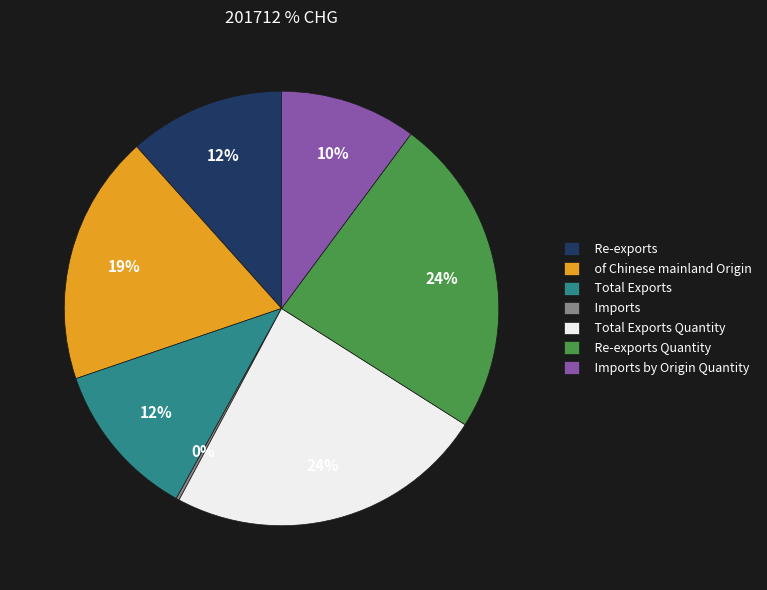

The Re-exports Quantity slice represents 24% of the pie. True or false?

True